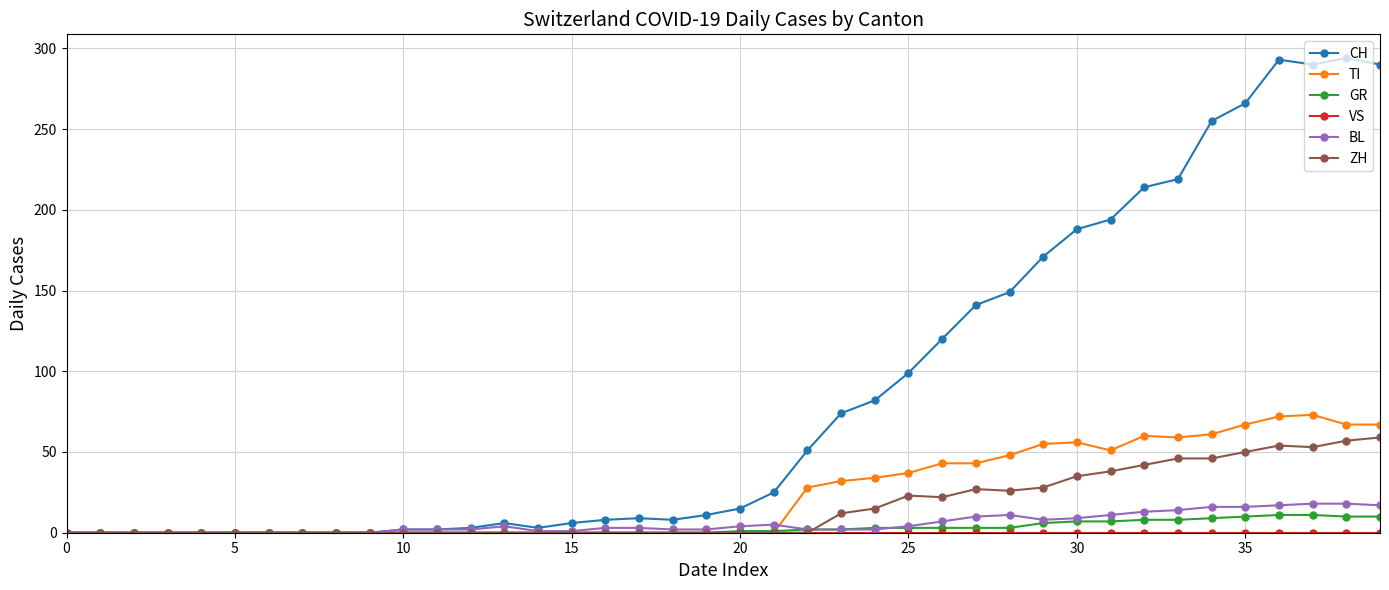

What is the highest value of the ZH series?

59